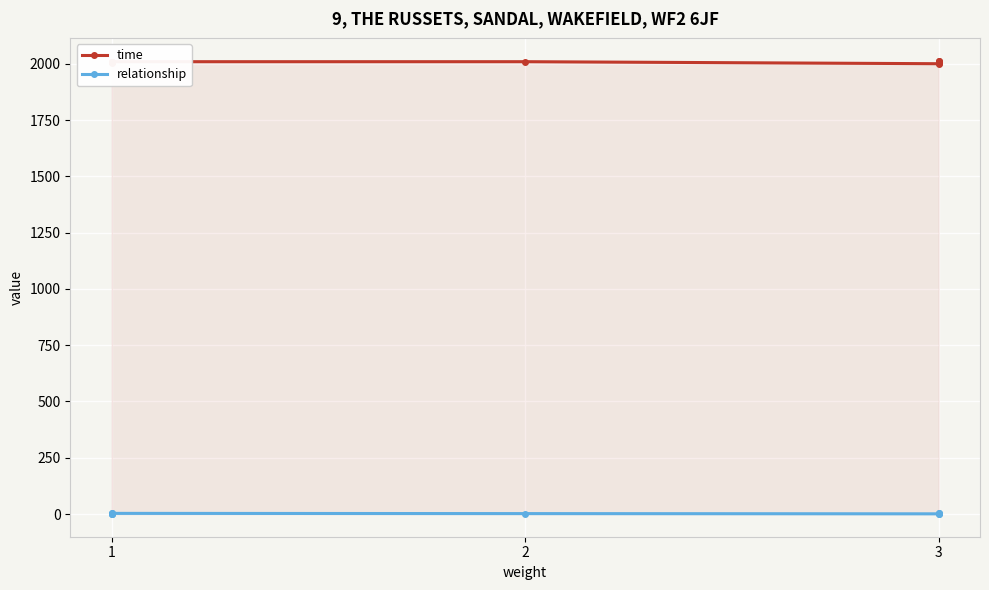

The value of time at 1 is 3365. True or false?

False